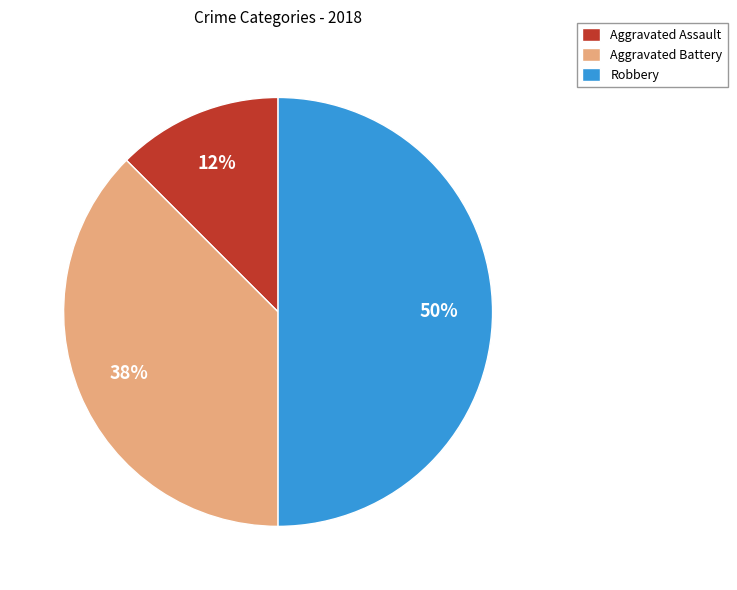

Which slice is the smallest?

Aggravated Assault